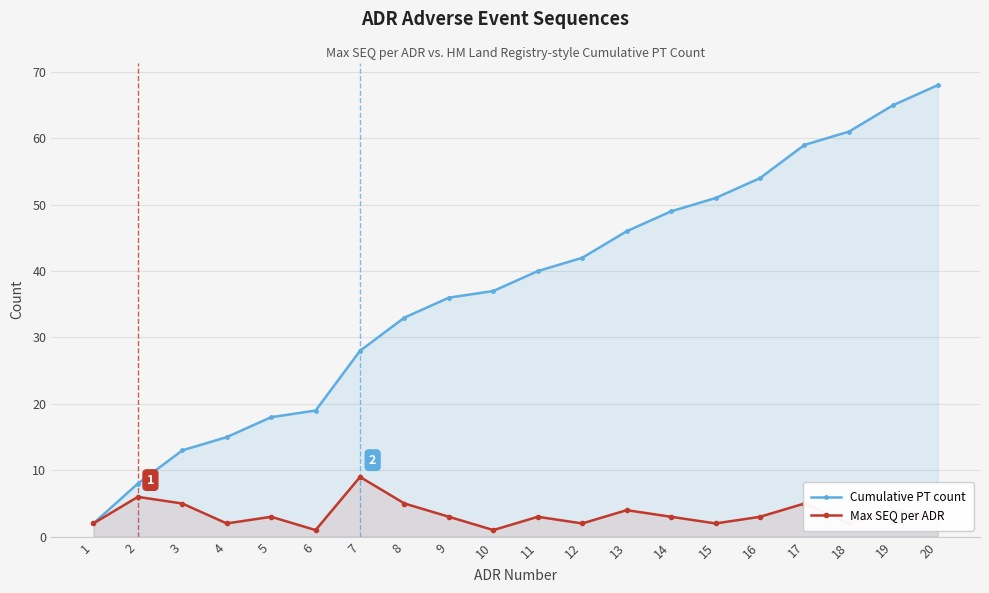

How many data points in Max SEQ per ADR are less than 3?

7